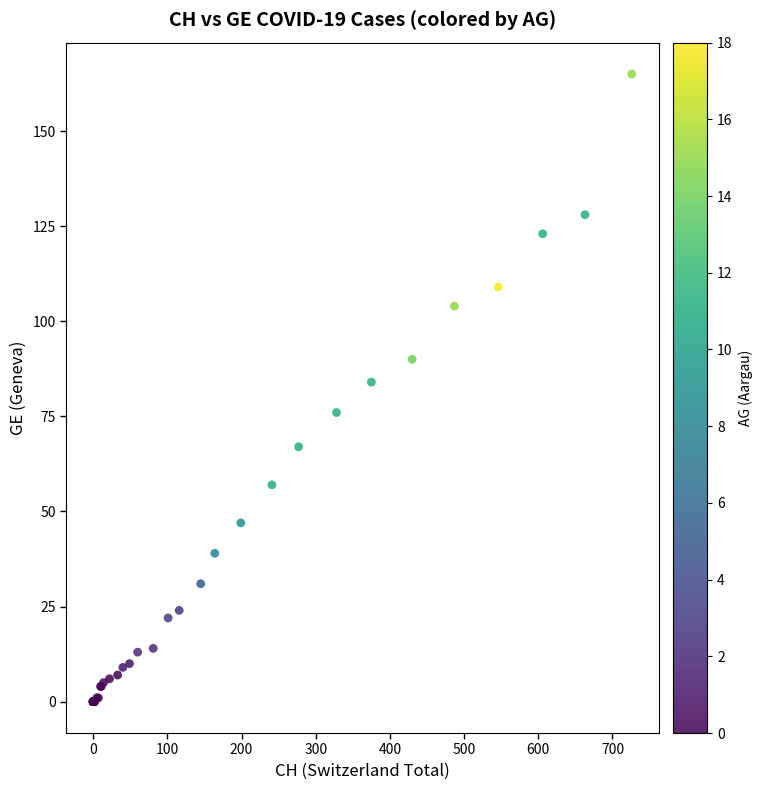

What Y value in the scatter plot is closest to 82?

84